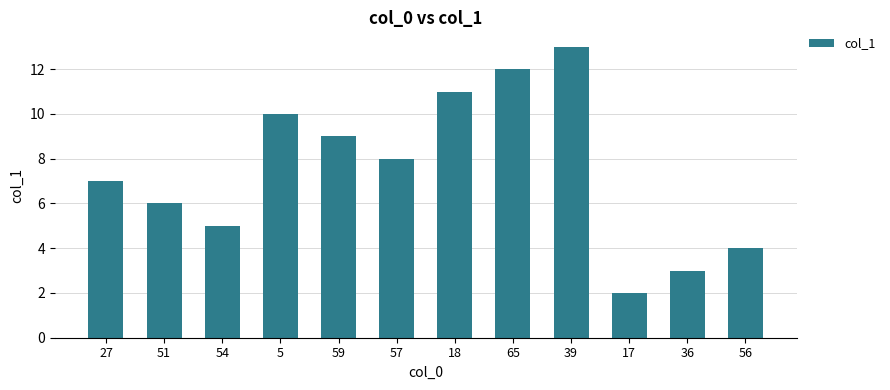

What is the difference between the maximum and second lowest values?

10